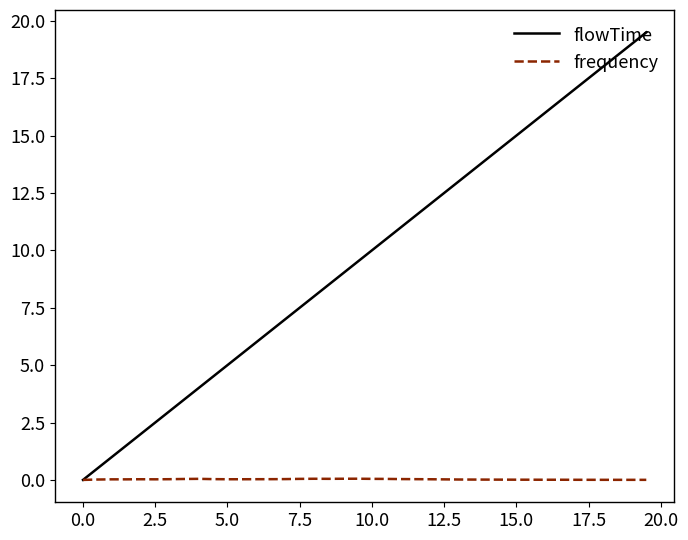

Which series has the widest spread of values?

flowTime